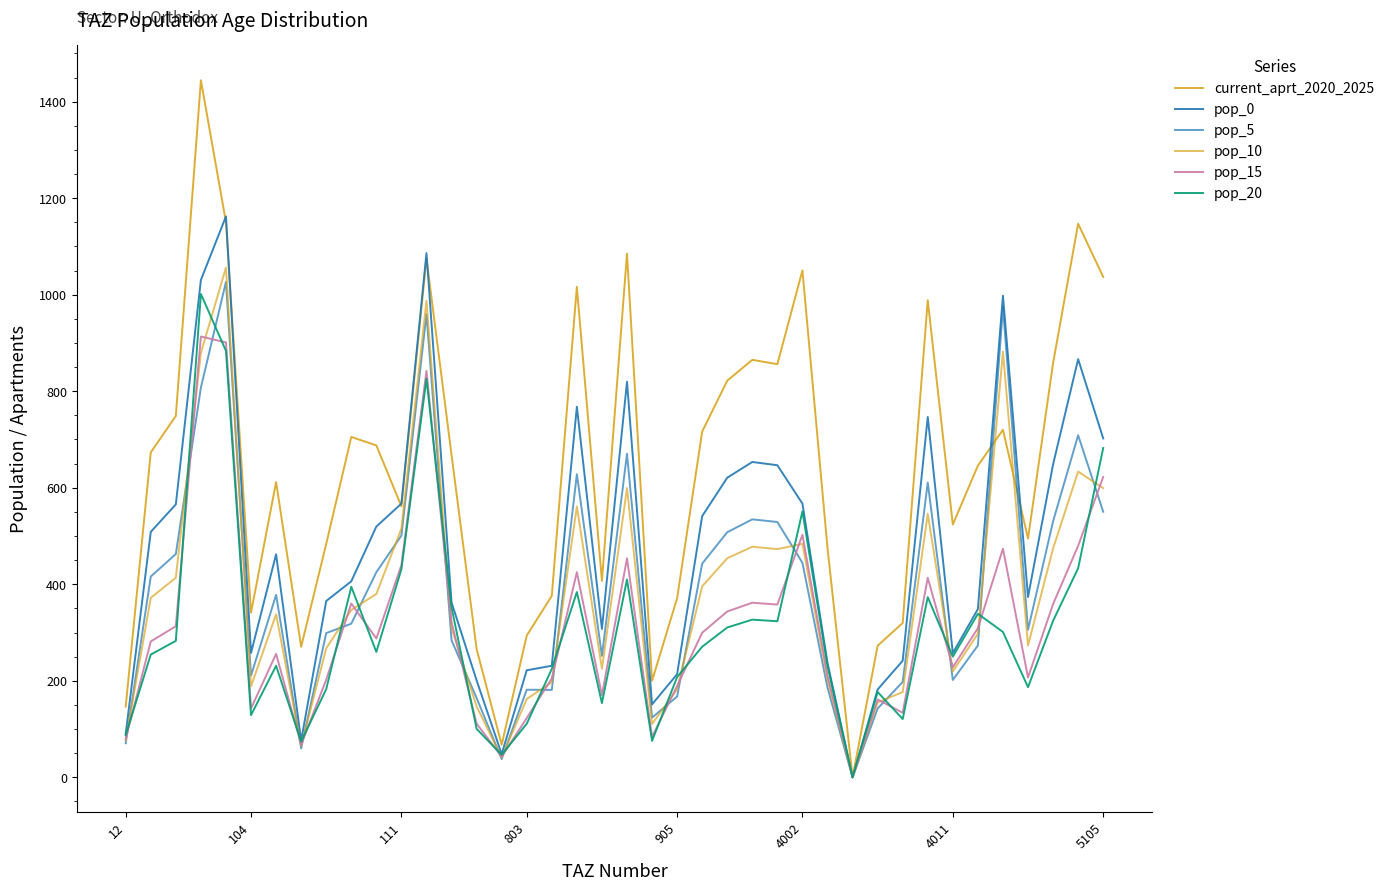

Where do pop_20 and pop_5 first cross each other?

12 and 104